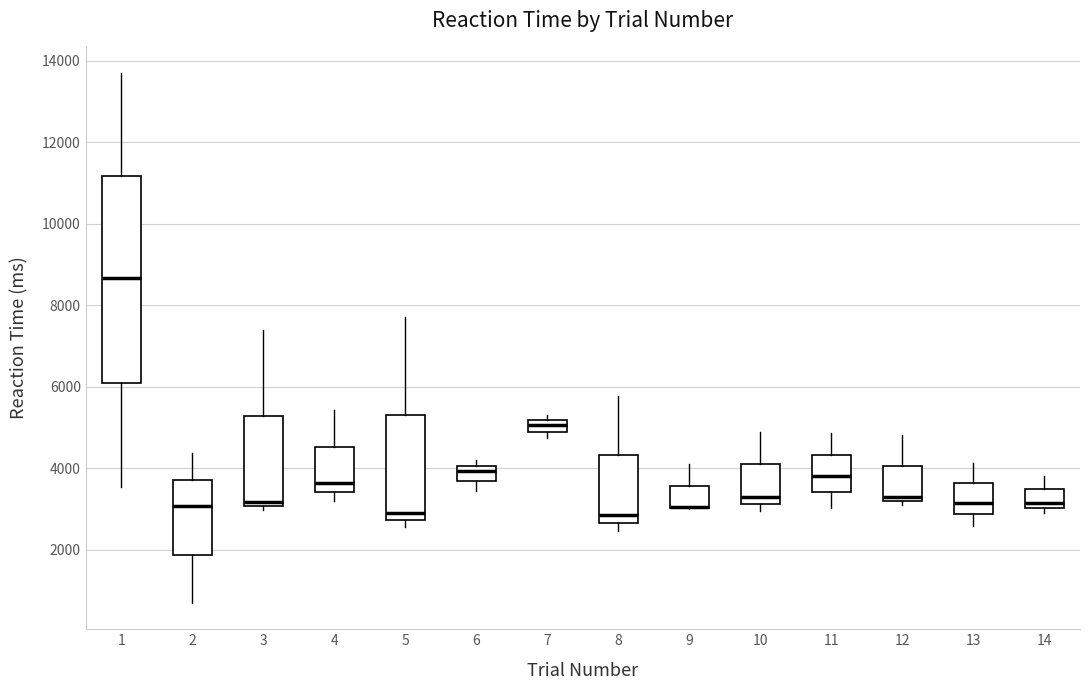

Comparing the boxes themselves (not the whiskers), which one is the tallest?

1